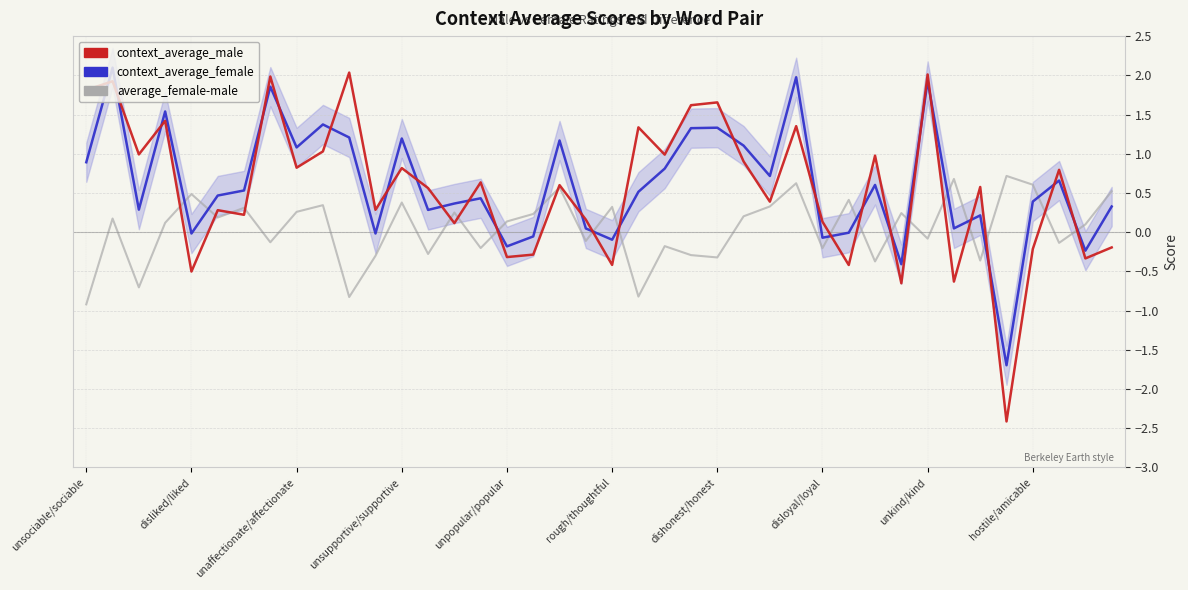

After their last crossing, which series has the higher values: average_female-male or context_average_male?

average_female-male